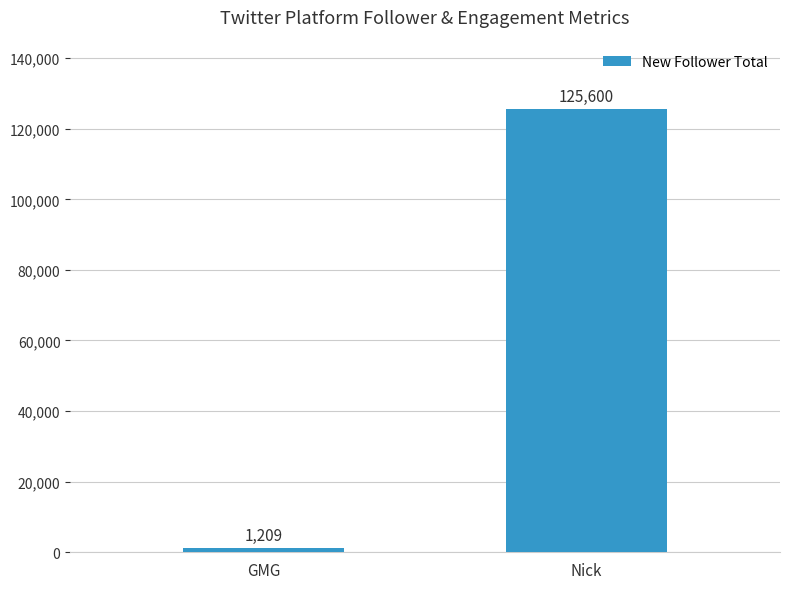

List the labels in order of value, largest first.

Nick, GMG